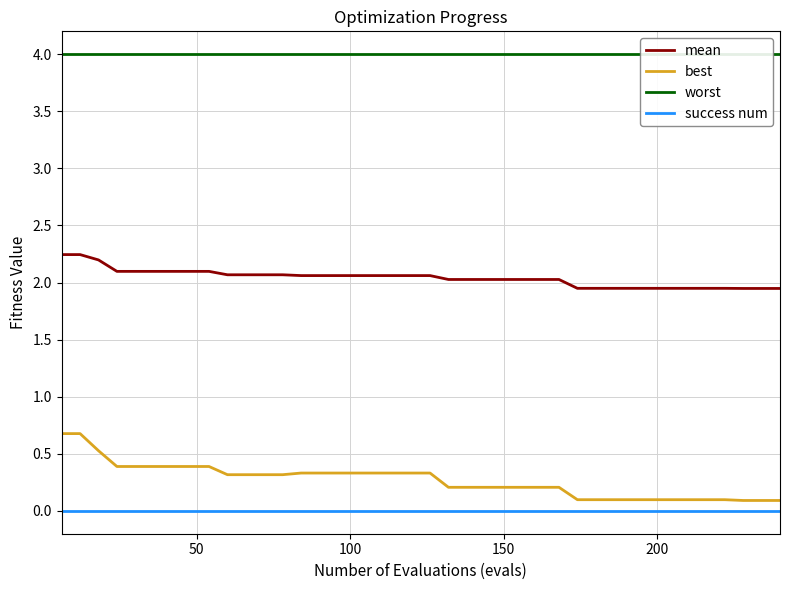

What is the maximum value shown in the chart?

4.0